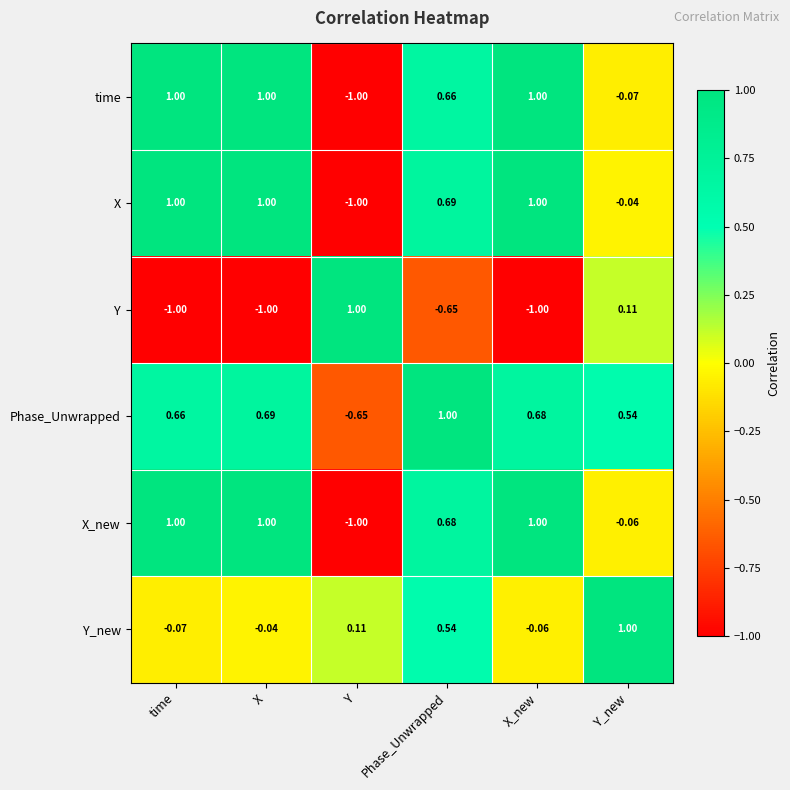

Between X_new and Y_new, which series saw the biggest shift?

Y